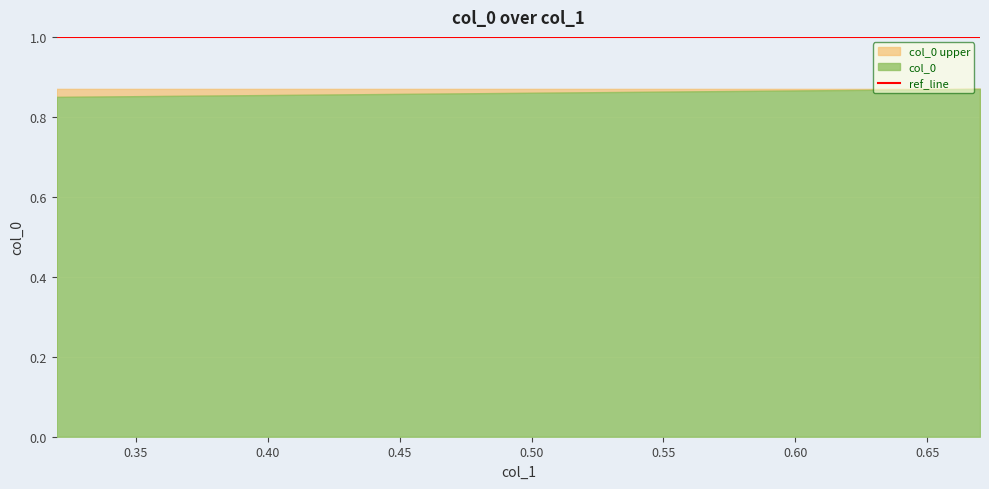

The value at 0.32 is 1.5. True or false?

False